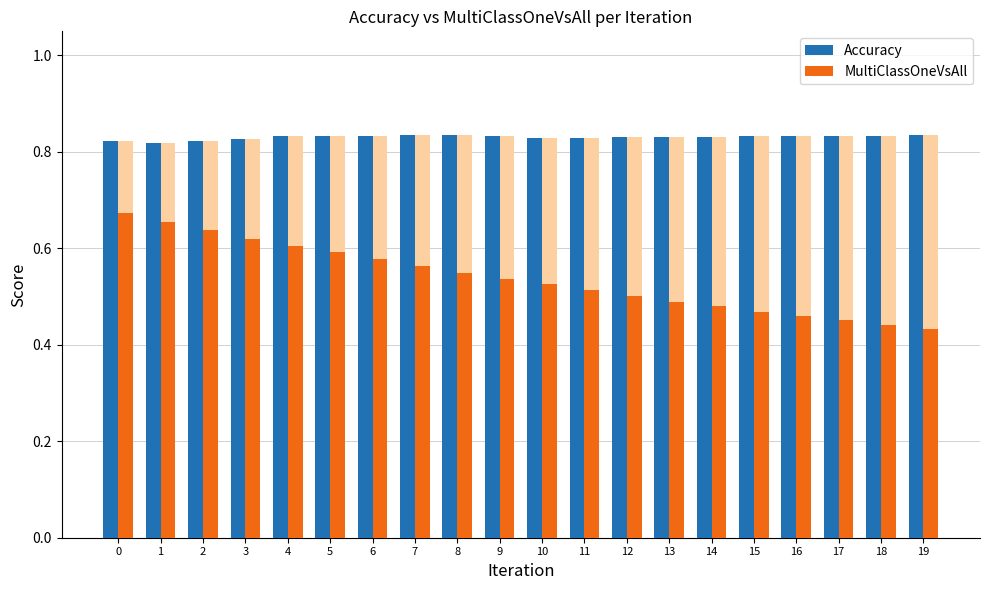

Reading right to left, what are all the values shown in this chart?

Accuracy: 19=0.8	18=0.8	17=0.8	16=0.8	15=0.8	14=0.8	13=0.8	12=0.8	11=0.8	10=0.8	9=0.8	8=0.8	7=0.8	6=0.8	5=0.8	4=0.8	3=0.8	2=0.8	1=0.8	0=0.8
MultiClassOneVsAll: 19=0.4	18=0.4	17=0.5	16=0.5	15=0.5	14=0.5	13=0.5	12=0.5	11=0.5	10=0.5	9=0.5	8=0.5	7=0.6	6=0.6	5=0.6	4=0.6	3=0.6	2=0.6	1=0.7	0=0.7